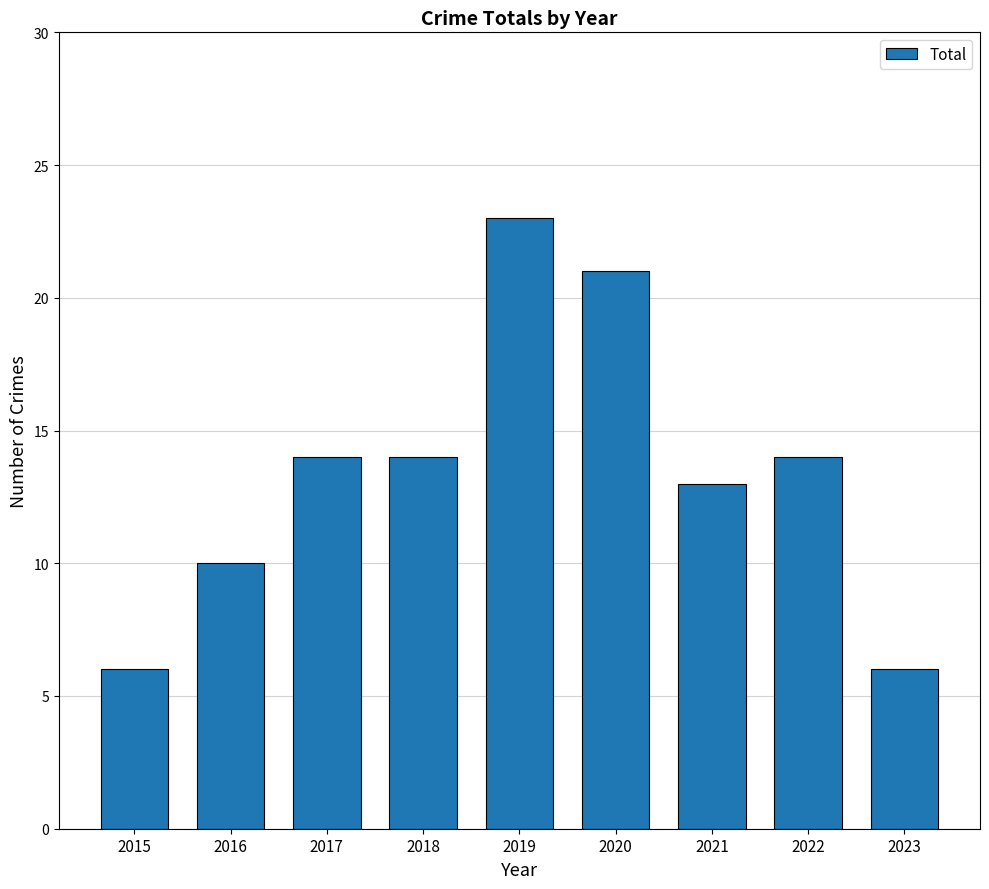

Between 2020 and 2019, which is larger?

2019